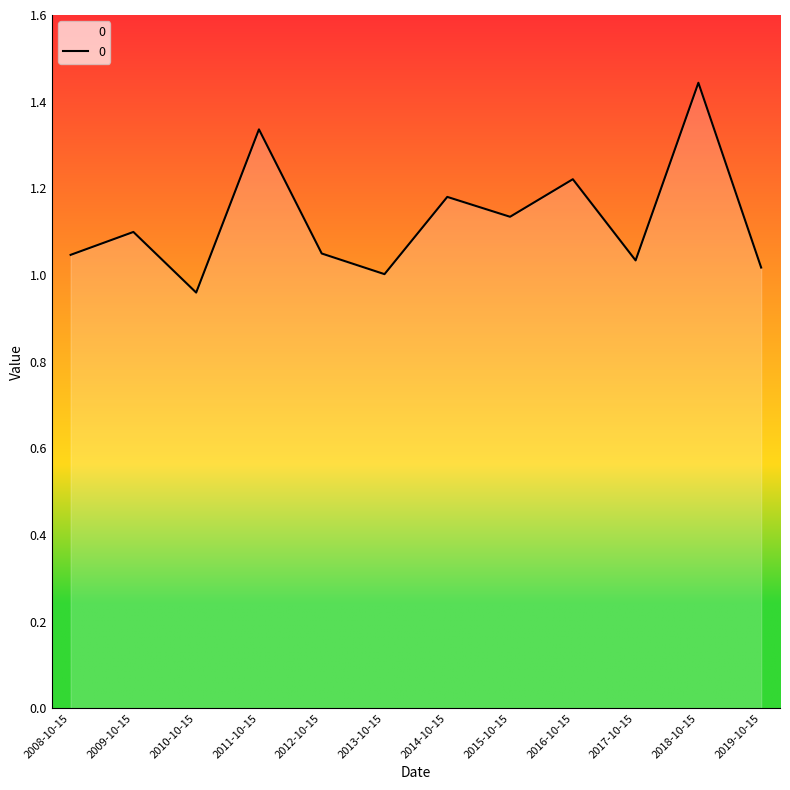

Where does the data first go above 1?

2008-10-15